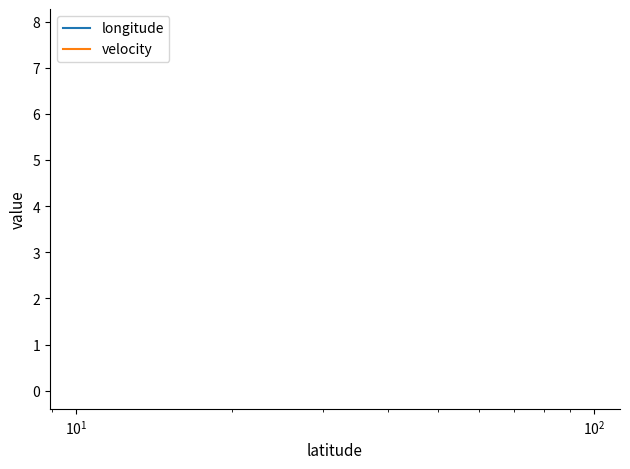

What are all the series names shown in the legend?

longitude, velocity